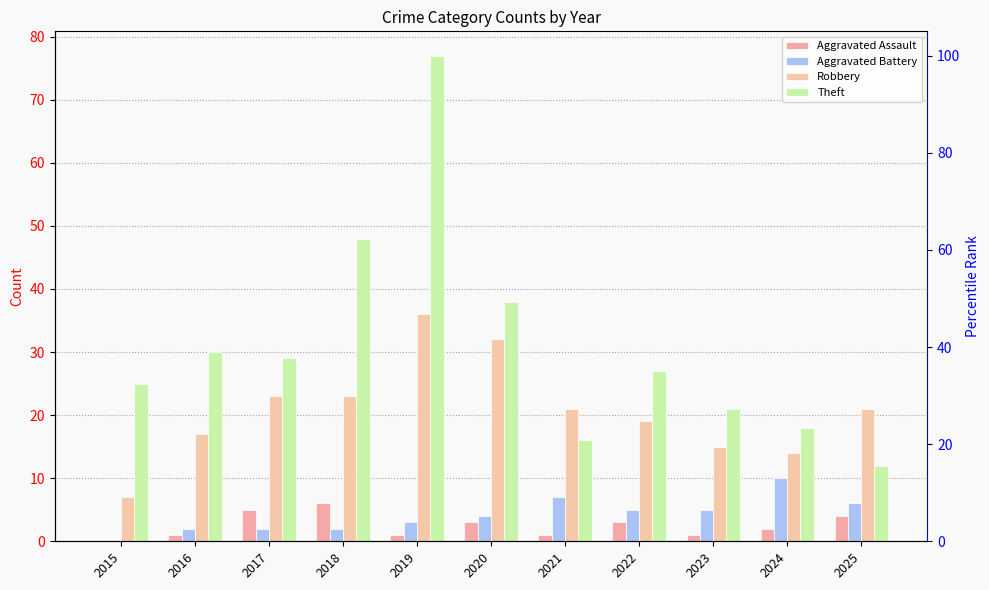

Reading left to right, what are all the values shown in this chart?

Aggravated Assault: 0	1	5	6	1	3	1	3	1	2	4
Aggravated Battery: 0	2	2	2	3	4	7	5	5	10	6
Robbery: 7	17	23	23	36	32	21	19	15	14	21
Theft: 25	30	29	48	77	38	16	27	21	18	12